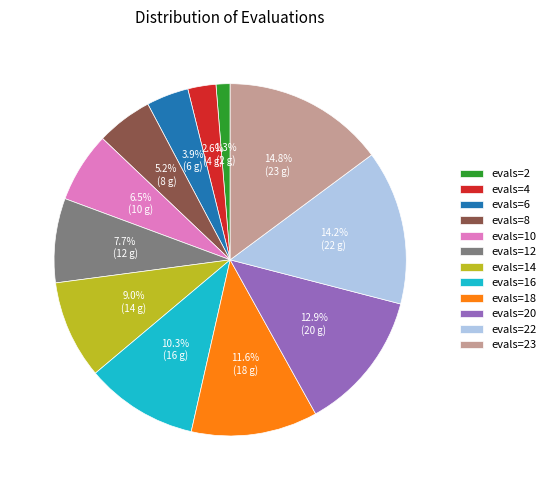

To the nearest percent, what is the difference between the evals=14 and evals=2 slice percentages?

8%